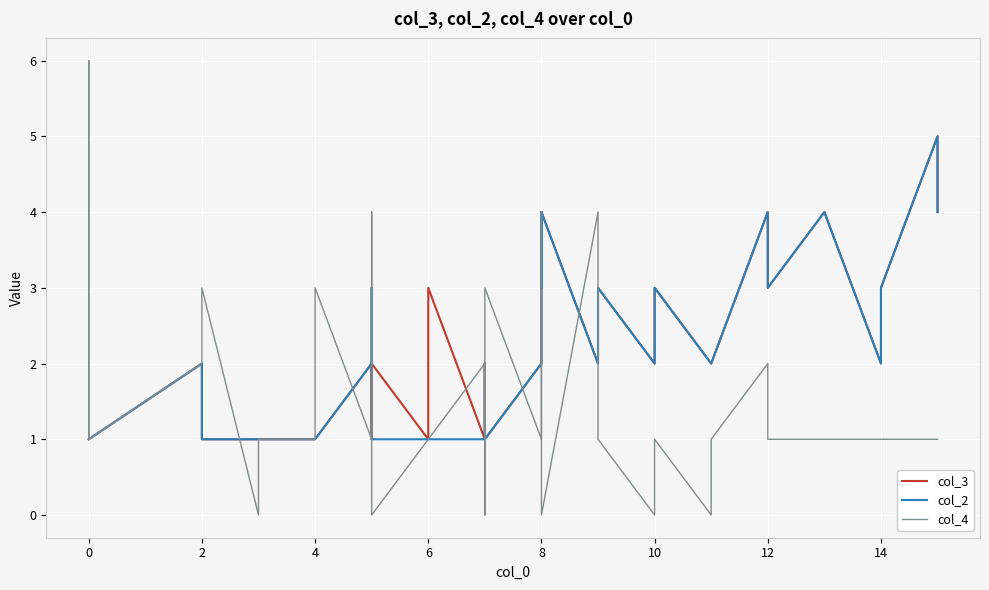

Which series has the largest total across all categories?

col_3